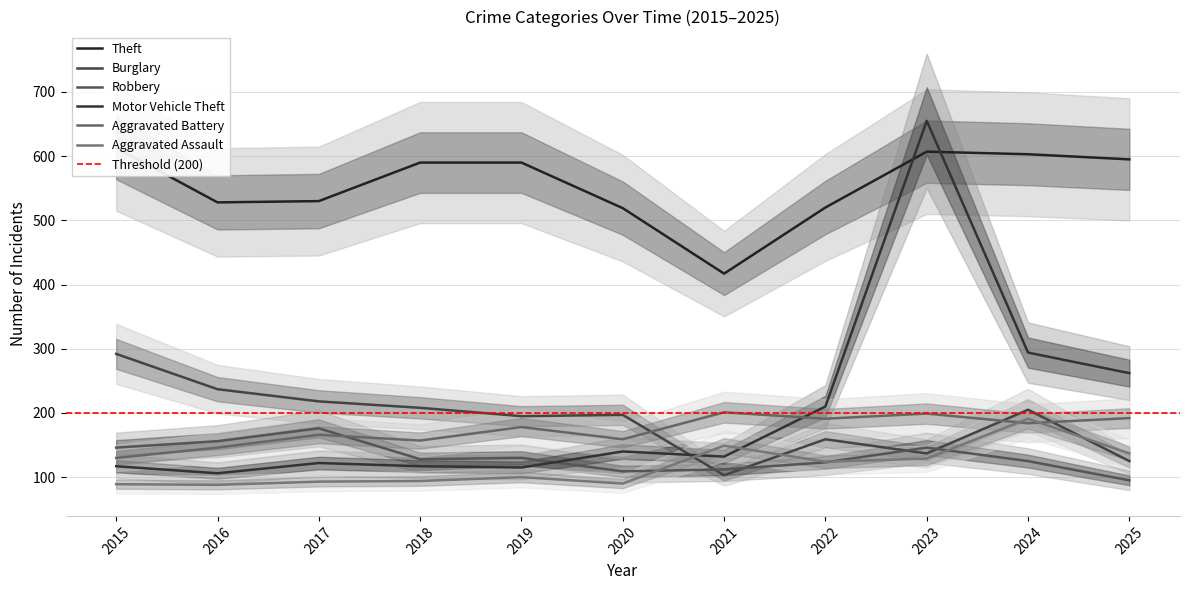

True or false: Aggravated Assault and Burglary cross at least once.

True